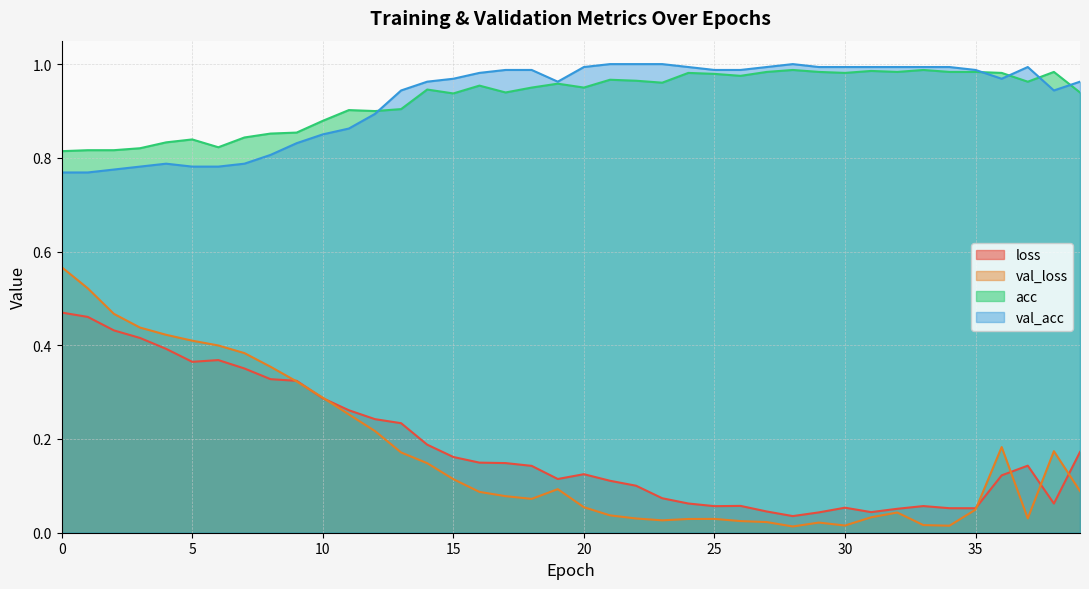

Reading right to left, transcribe all the data shown in this chart.

loss: 0.2	0.1	0.1	0.1	0.1	0.1	0.1	0.1	0.0	0.1	0.0	0.0	0.0	0.1	0.1	0.1	0.1	0.1	0.1	0.1	0.1	0.1	0.1	0.1	0.2	0.2	0.2	0.2	0.3	0.3	0.3	0.3	0.4	0.4	0.4	0.4	0.4	0.4	0.5	0.5
val_loss: 0.1	0.2	0.0	0.2	0.0	0.0	0.0	0.0	0.0	0.0	0.0	0.0	0.0	0.0	0.0	0.0	0.0	0.0	0.0	0.1	0.1	0.1	0.1	0.1	0.1	0.1	0.2	0.2	0.3	0.3	0.3	0.4	0.4	0.4	0.4	0.4	0.4	0.5	0.5	0.6
acc: 0.9	1.0	1.0	1.0	1.0	1.0	1.0	1.0	1.0	1.0	1.0	1.0	1.0	1.0	1.0	1.0	1.0	1.0	1.0	0.9	1.0	0.9	0.9	1.0	0.9	0.9	0.9	0.9	0.9	0.9	0.9	0.9	0.8	0.8	0.8	0.8	0.8	0.8	0.8	0.8
val_acc: 1.0	0.9	1.0	1.0	1.0	1.0	1.0	1.0	1.0	1.0	1.0	1.0	1.0	1.0	1.0	1.0	1.0	1.0	1.0	1.0	1.0	1.0	1.0	1.0	1.0	1.0	0.9	0.9	0.9	0.9	0.8	0.8	0.8	0.8	0.8	0.8	0.8	0.8	0.8	0.8